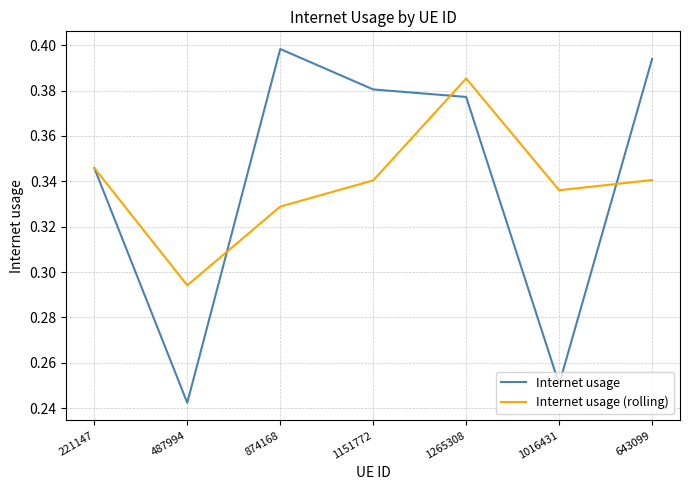

What is the difference between the maximum and second lowest values in the Internet usage series?

0.1